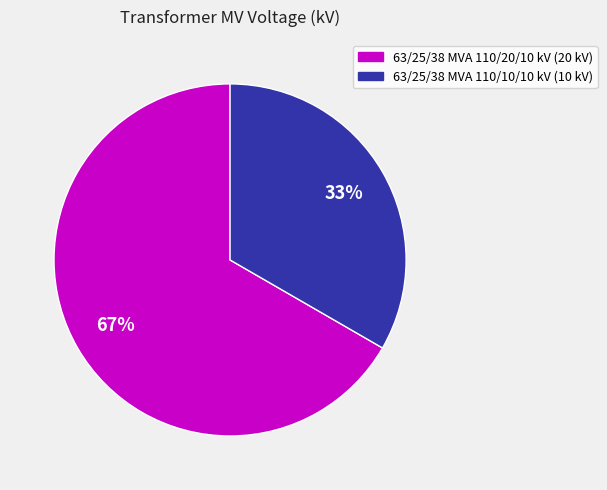

True or false: 63/25/38 MVA 110/20/10 kV accounts for 67% of the total.

True